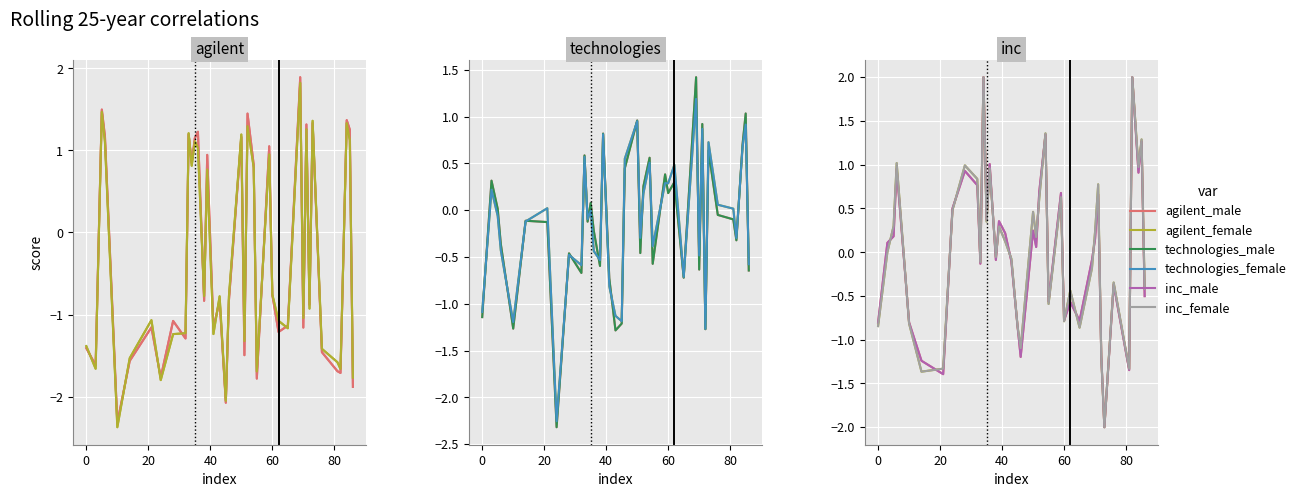

Rank the categories by agilent_female value from lowest to highest.

10, 45, 24, 86, 55, 82, 3, 81, 14, 76, 0, 51, 28, 41, 32, 65, 62, 21, 70, 72, 46, 43, 38, 60, 39, 54, 34, 59, 36, 6, 35, 85, 50, 33, 71, 52, 84, 73, 5, 69